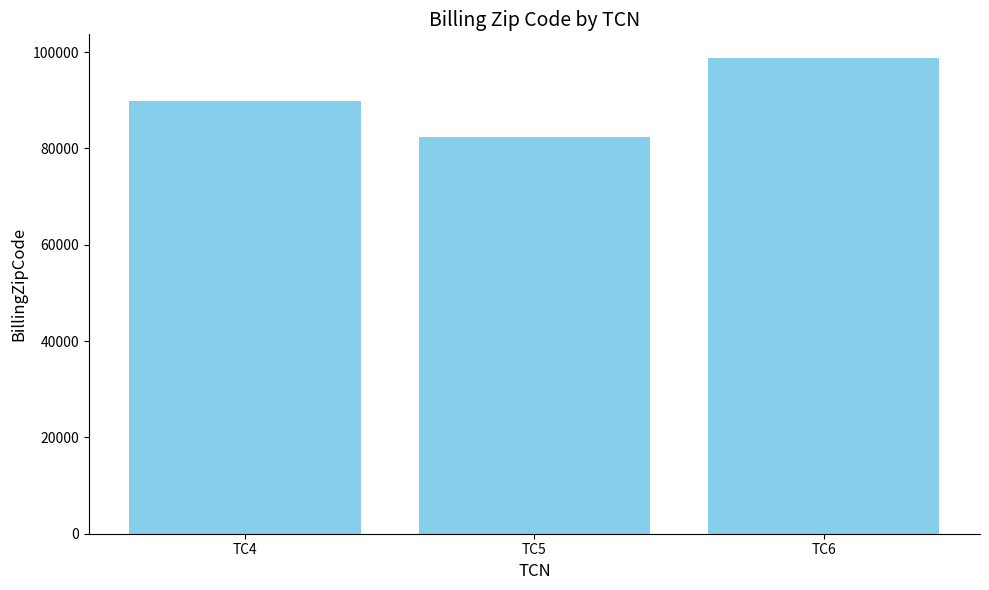

List the labels in order of value, smallest first.

TC5, TC4, TC6